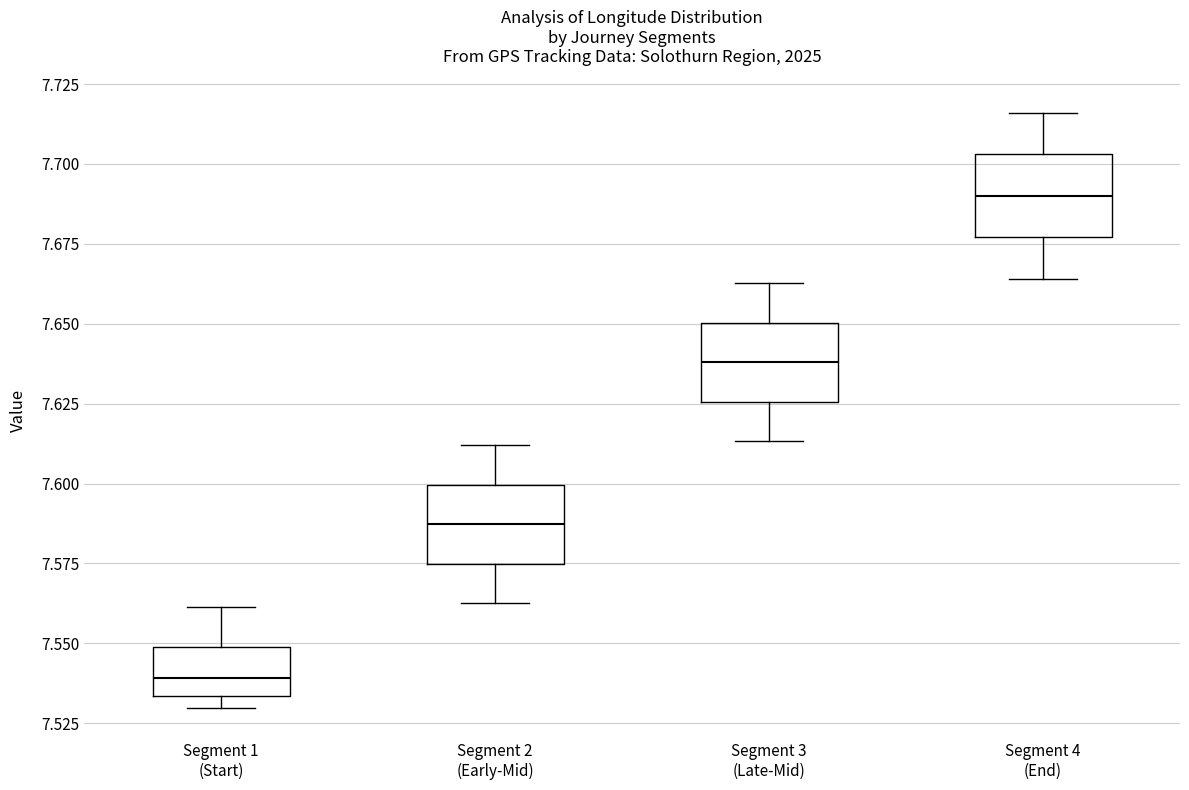

Reading left to right, transcribe this box plot: for each box, give where its median line is, the range the box spans, and where its two whiskers end, as read against the y-axis. The values are not printed on the chart, so give them approximately, as read against the axis.

Segment 1 (Start): median 7.540, box 7.535 to 7.550, whiskers 7.530 to 7.560
Segment 2 (Early-Mid): median 7.585, box 7.575 to 7.600, whiskers 7.565 to 7.610
Segment 3 (Late-Mid): median 7.640, box 7.625 to 7.650, whiskers 7.615 to 7.665
Segment 4 (End): median 7.690, box 7.675 to 7.705, whiskers 7.665 to 7.715